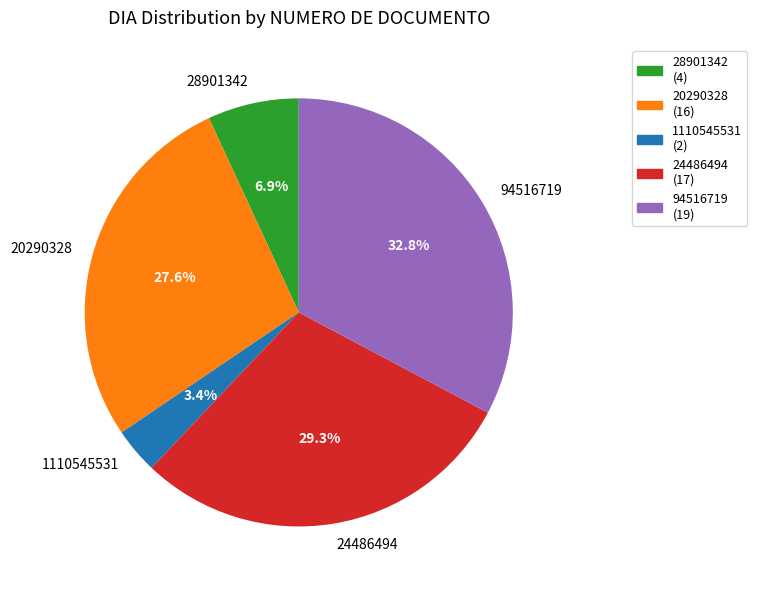

Which has a higher value, 28901342 or 1110545531?

28901342